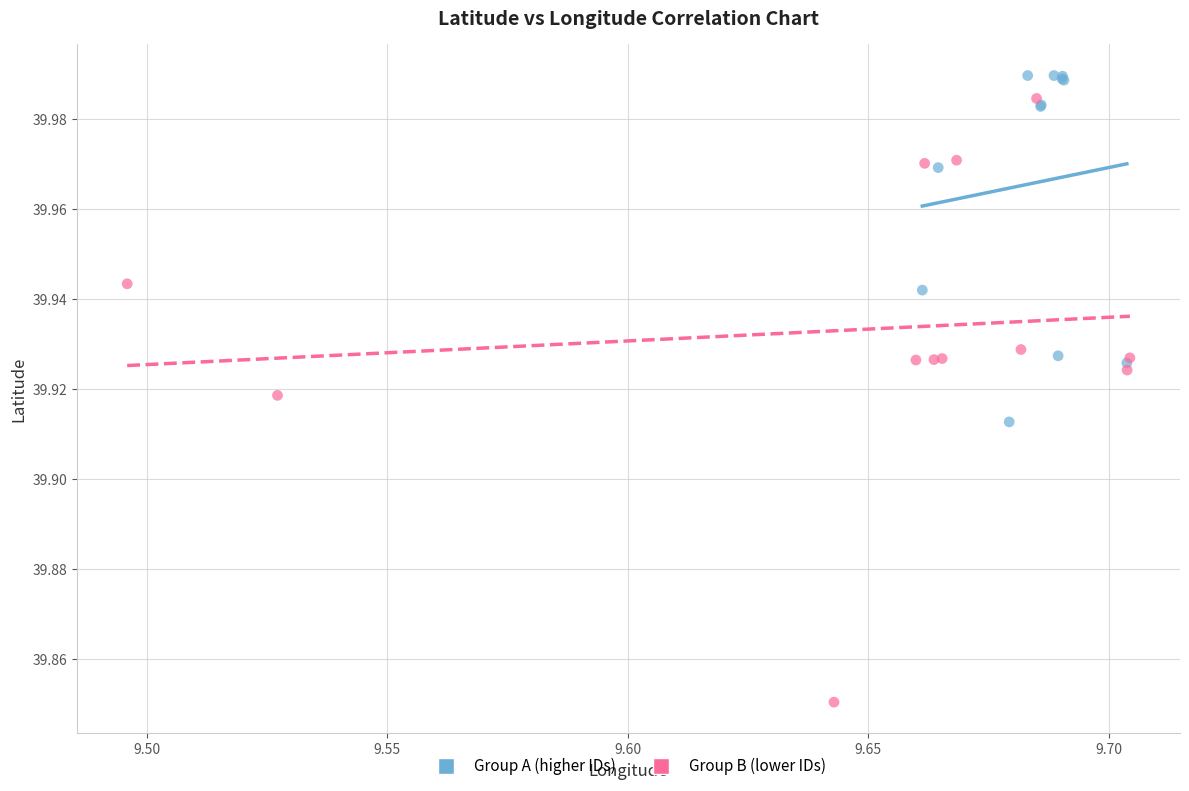

Which series reaches the minimum Y coordinate?

Group B (lower IDs)